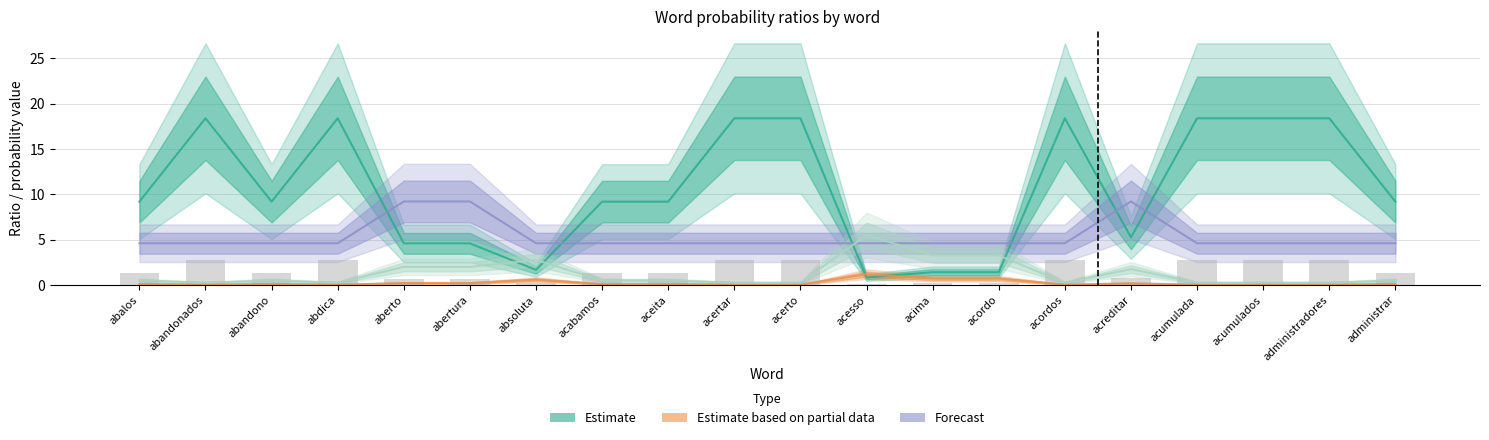

At which label does Estimate (Este) reach its peak?

abandonados